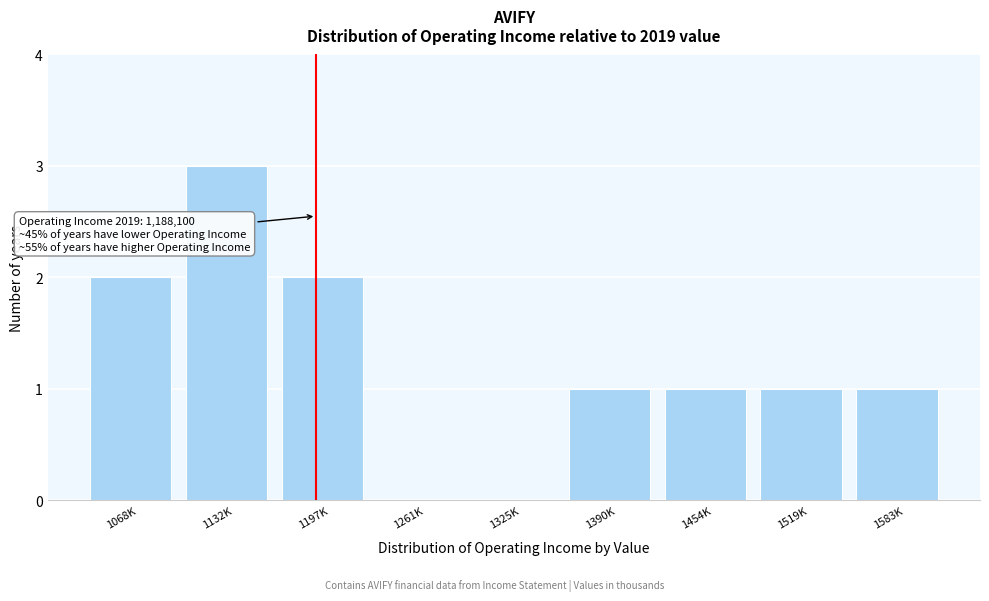

Reading left to right, what are all the values shown in this chart?

1068K=2	1132K=3	1197K=2	1261K=0	1325K=0	1390K=1	1454K=1	1519K=1	1583K=1